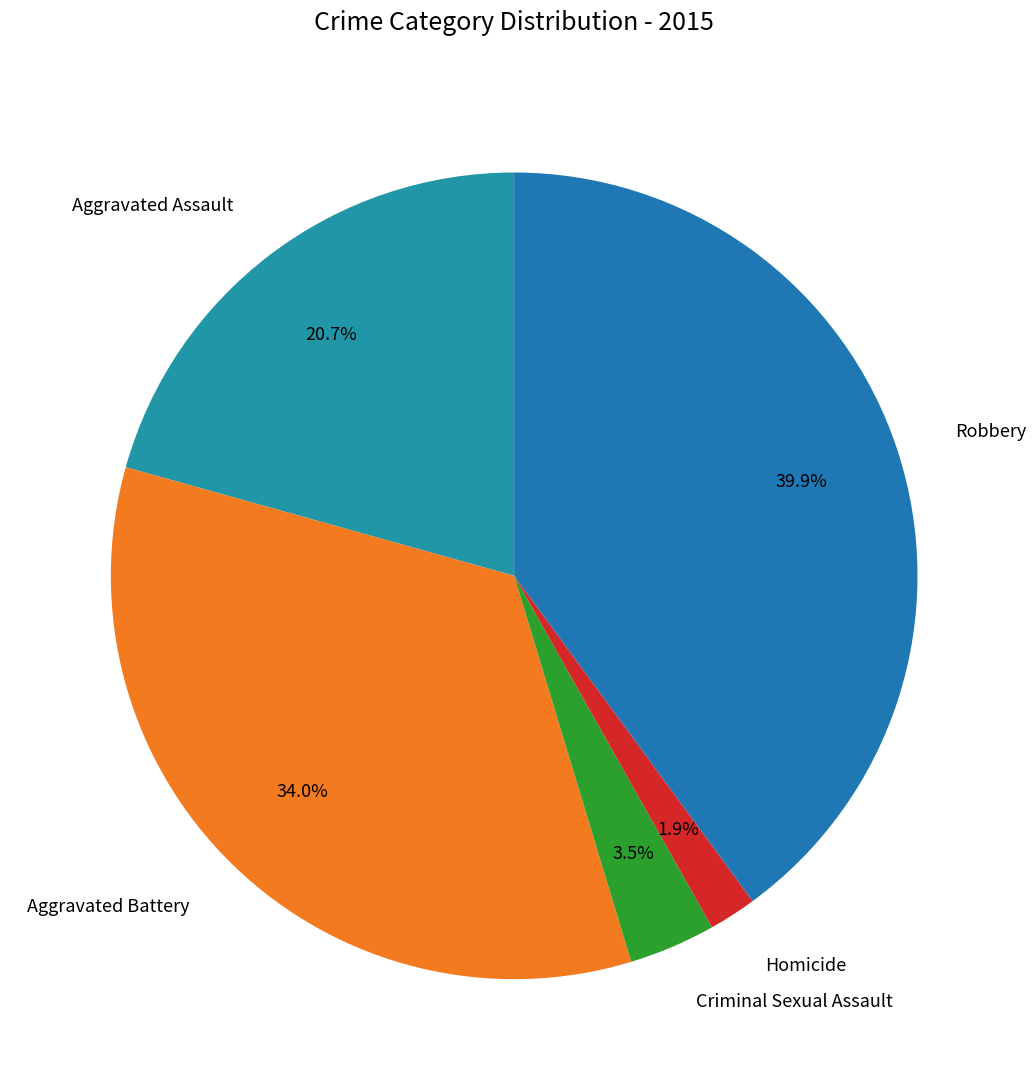

Is Robbery the majority of the pie?

No